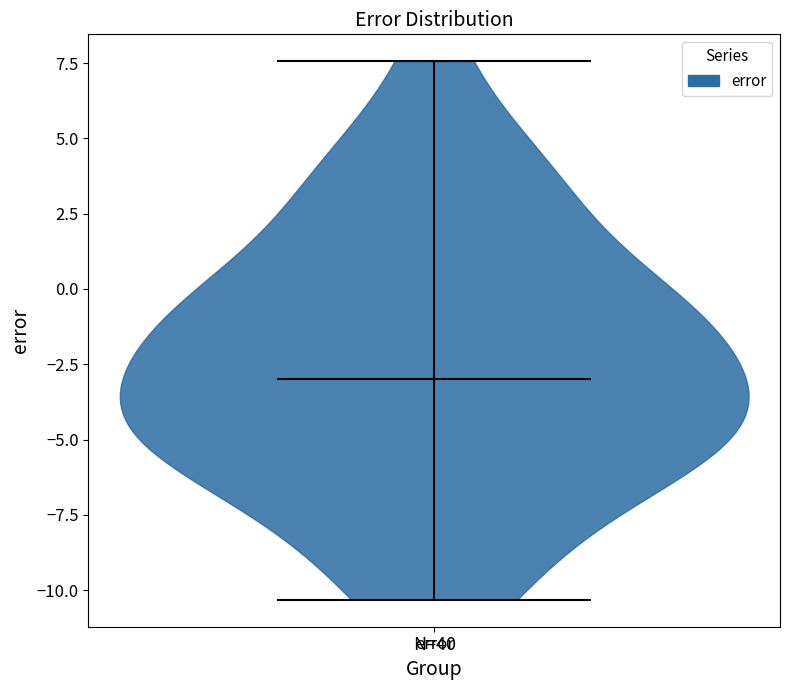

Read this violin plot against the y-axis: where its median line is, and the lowest and highest points the violin reaches. The values are not printed on the chart, so give them approximately, as read against the axis.

median line -3.0, lowest point -10.5, highest point 7.5